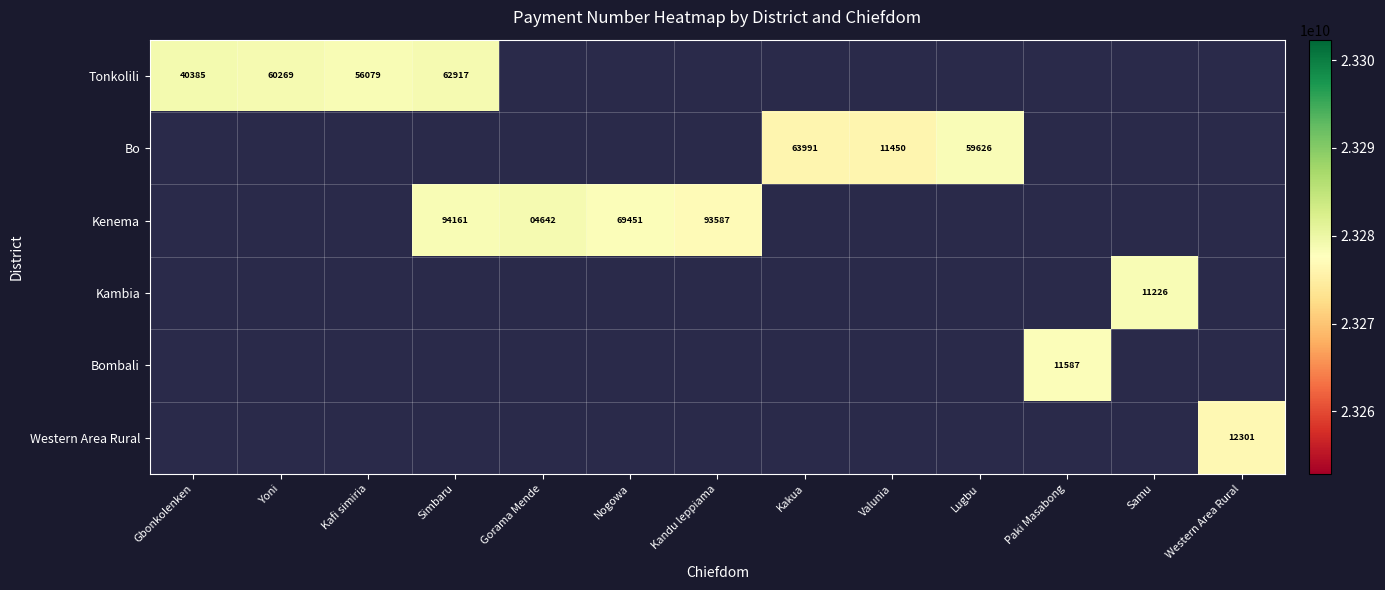

The Bo series shows 63991 at Kakua. True or false?

True